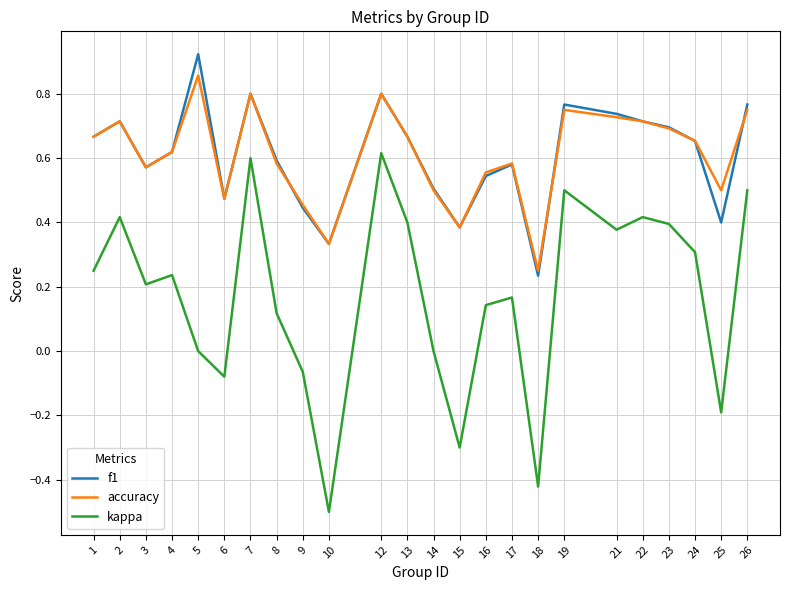

What is the sum of all accuracy values?

14.6